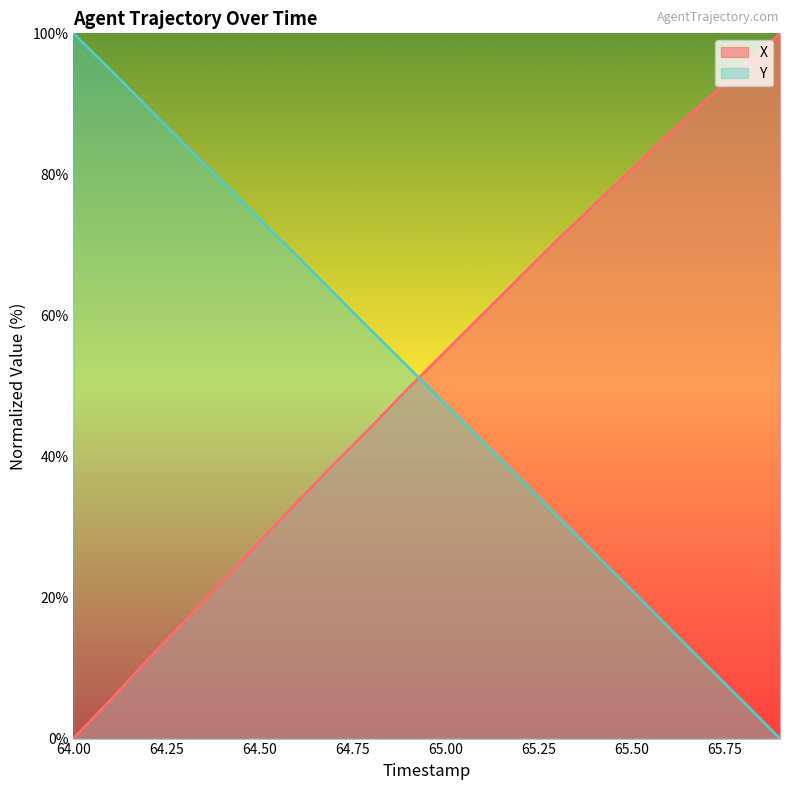

What is the difference between the Y values at 64.0 and 65.2?

63.1